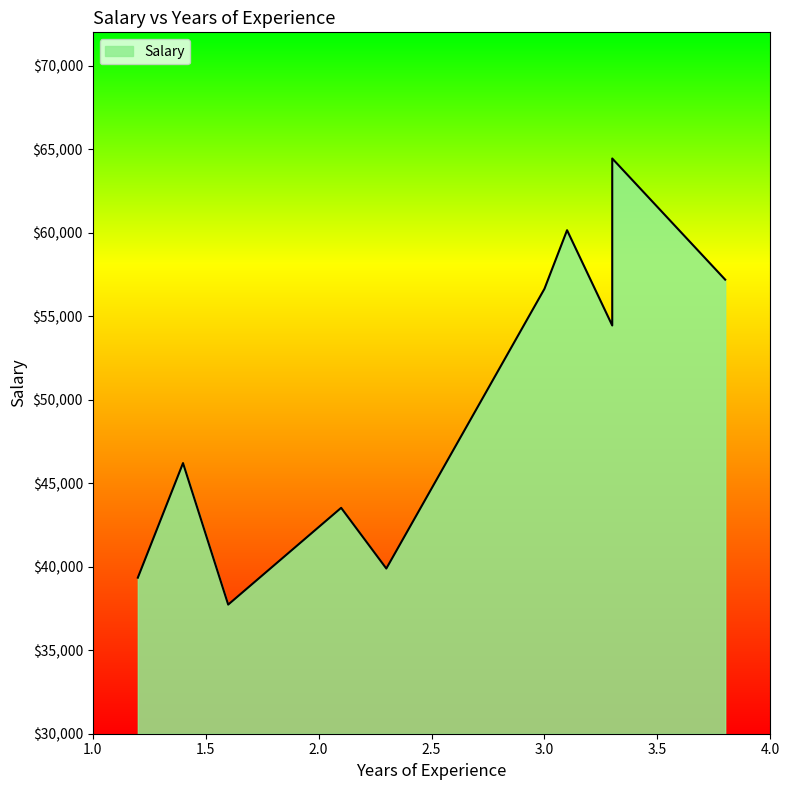

What is the change in value from 1.2 to 3.1?

+20807